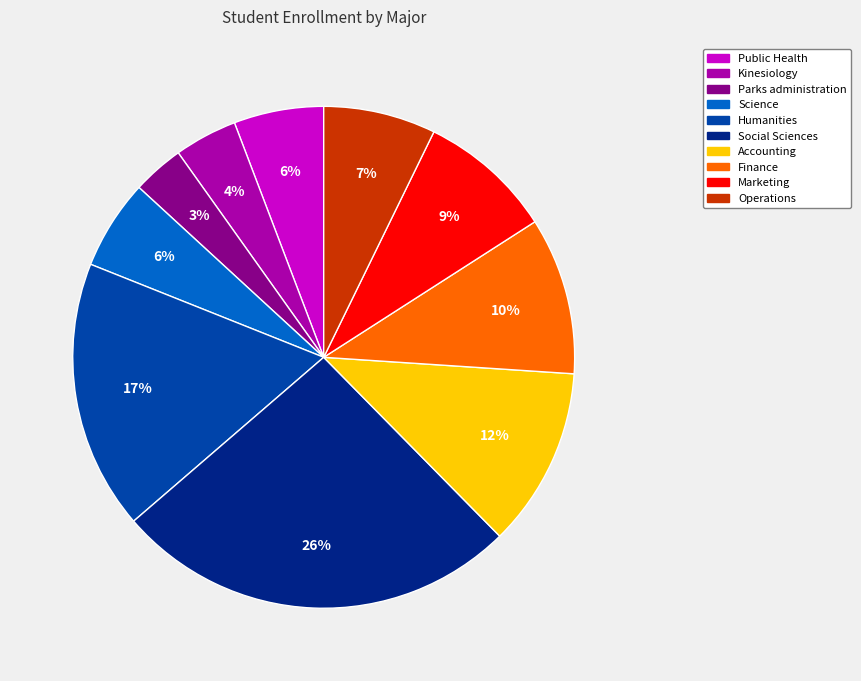

To the nearest percent, what portion does Marketing represent?

9%